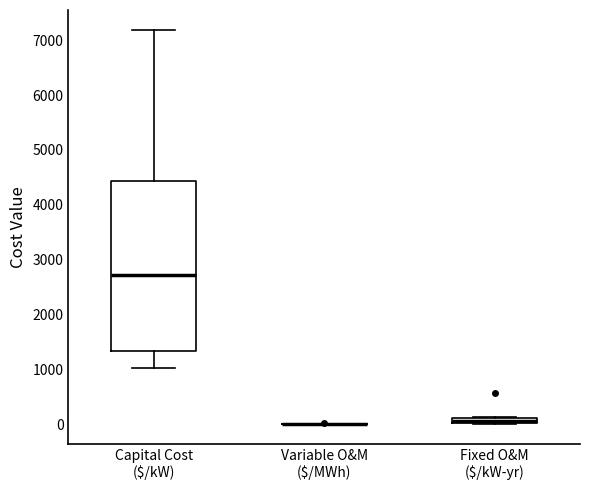

Which box is the tallest, from its lower edge to its upper edge?

Capital Cost ($/kW)